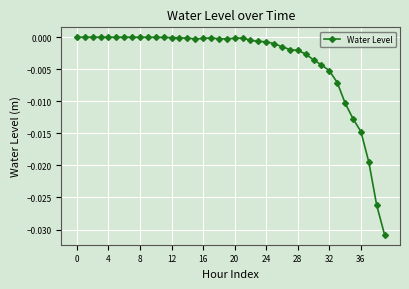

True or false: there are more than 0 points higher than both neighbors.

True